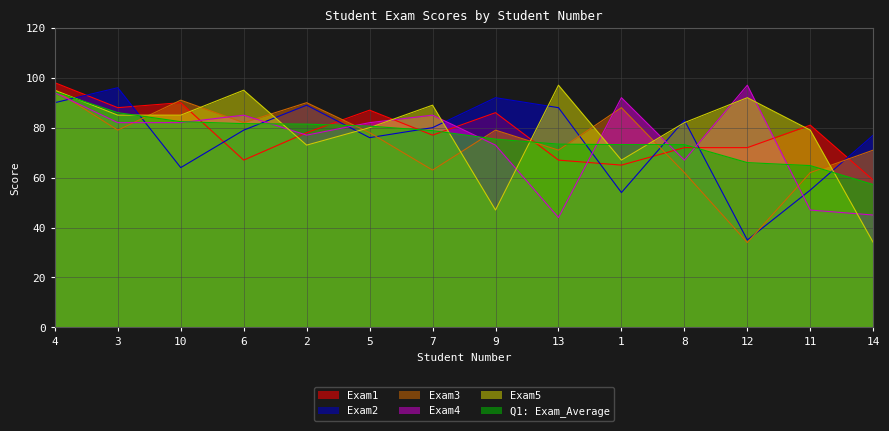

Is the value of Exam2 at 5 greater than the value of Exam1 at 12?

Yes